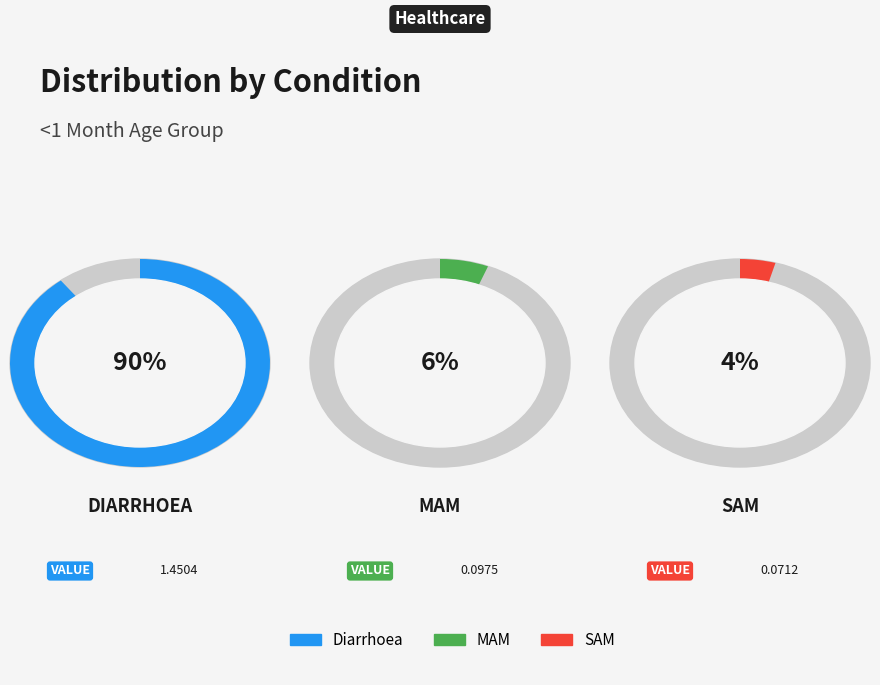

How many segments does this pie chart have?

3